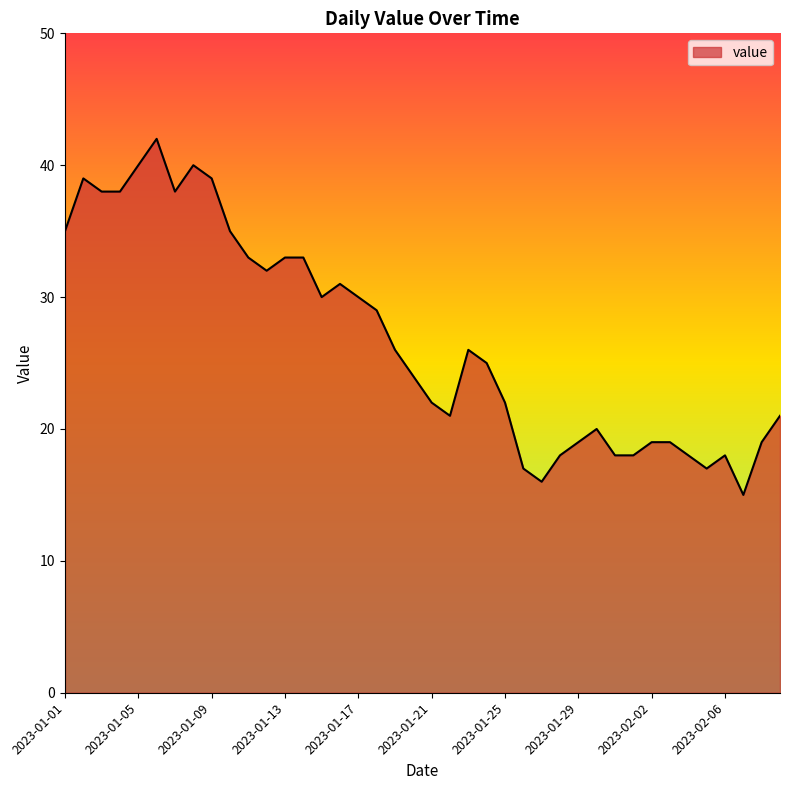

What is the difference between the maximum and minimum values?

27